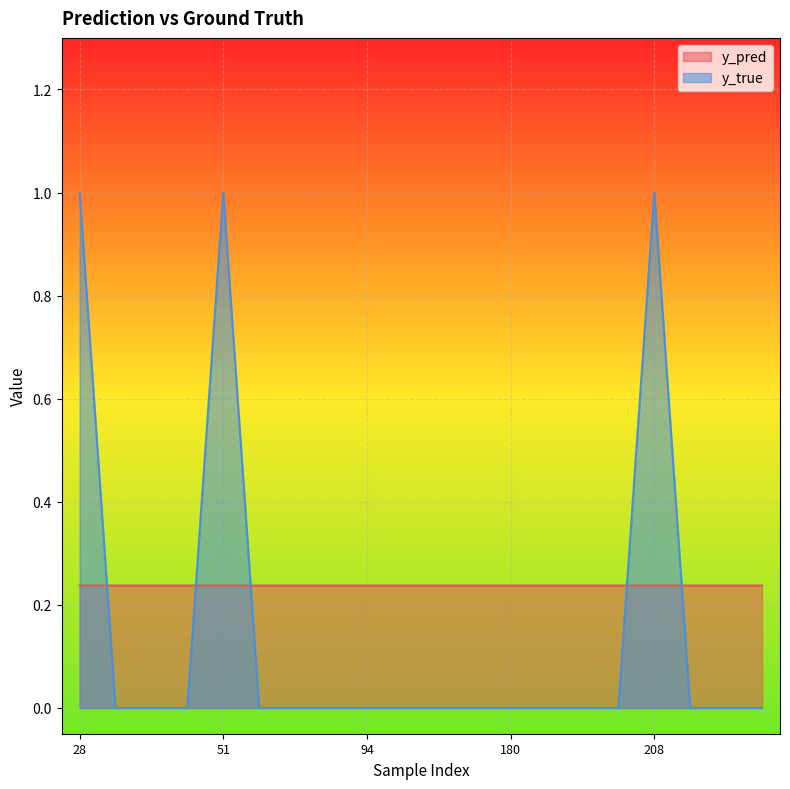

Which has a higher value, 51 or 191?

191